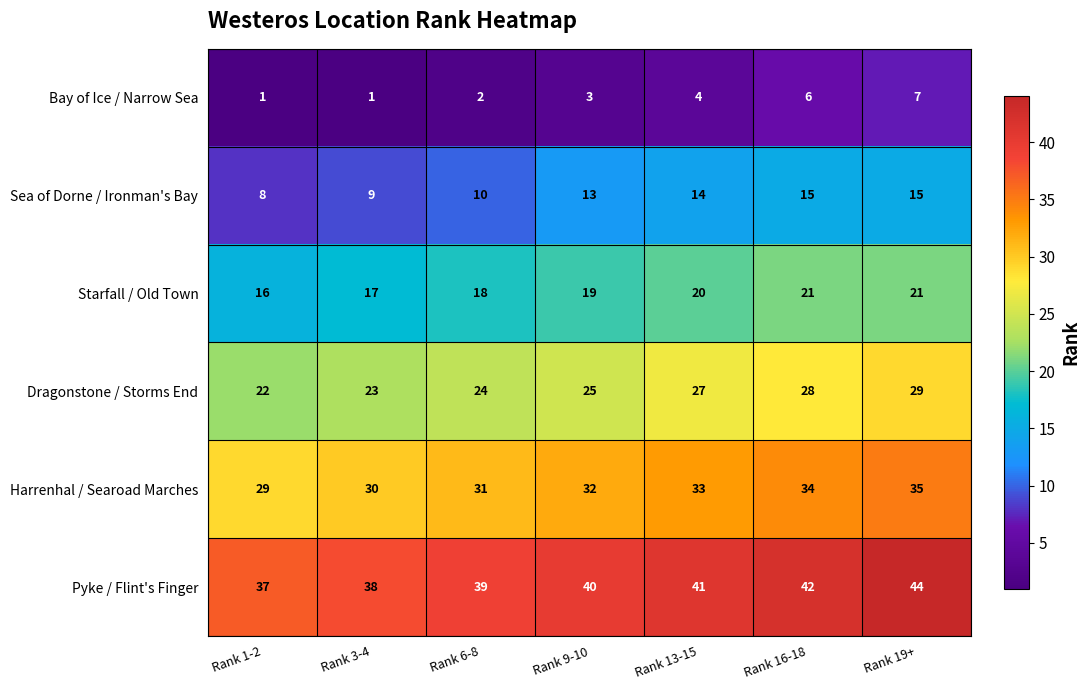

Which series has the largest total across all categories?

Pyke / Flint's Finger